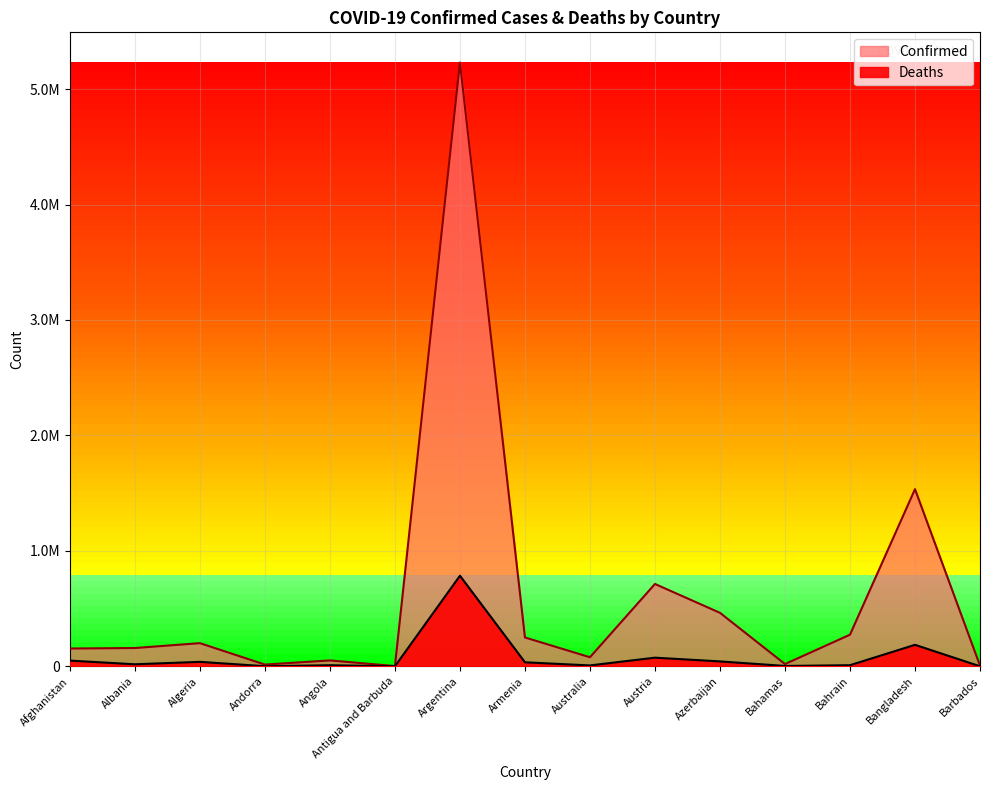

At which category does Deaths reach its first local peak?

Algeria